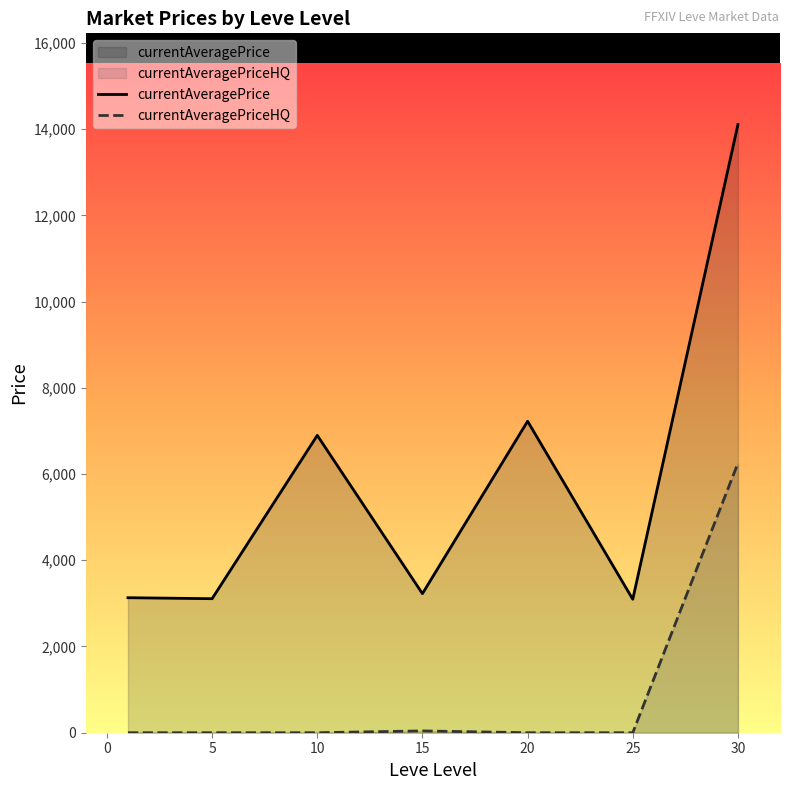

What is the greatest value displayed?

14105.5